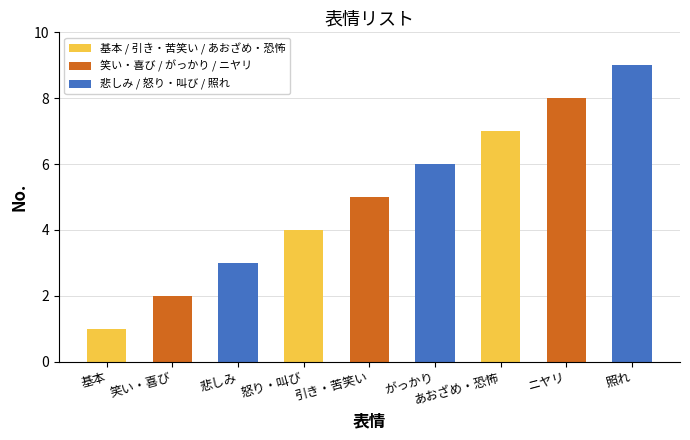

Between 照れ and 悲しみ, which is larger?

照れ